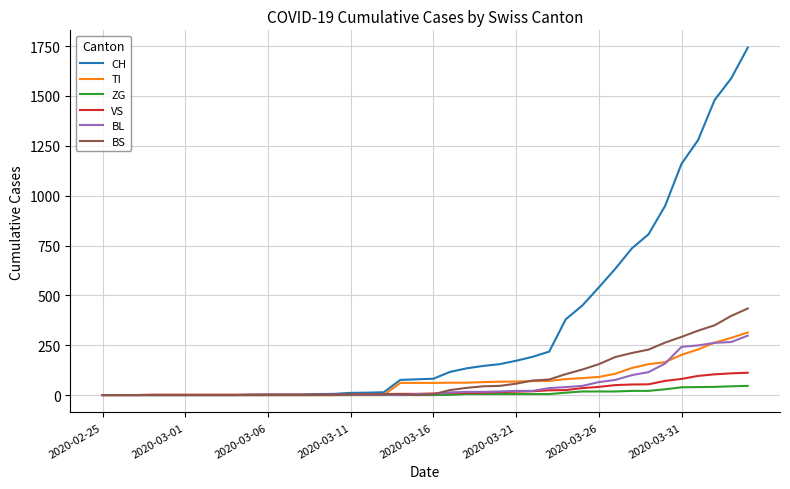

At how many categories does at least one series exceed 1315?

3